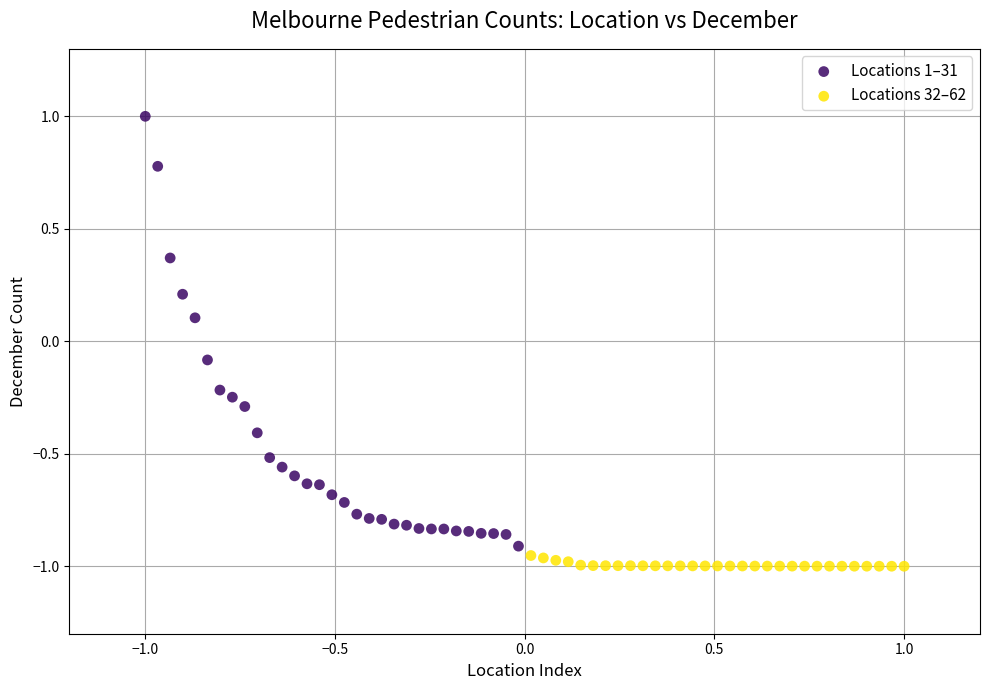

Which series contains the lowest Y value?

Locations 32–62